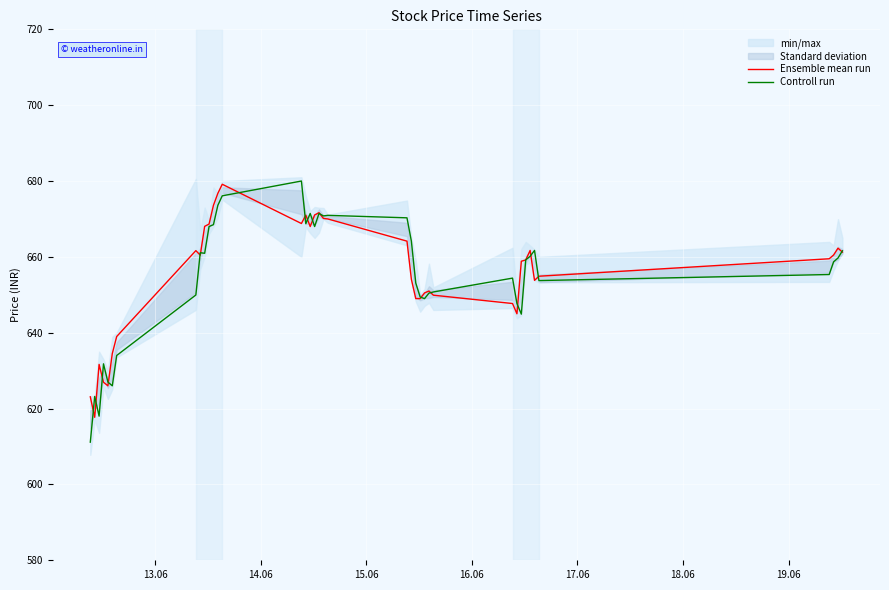

In Ensemble mean run, how many points are higher than both neighbors (excluding endpoints)?

8